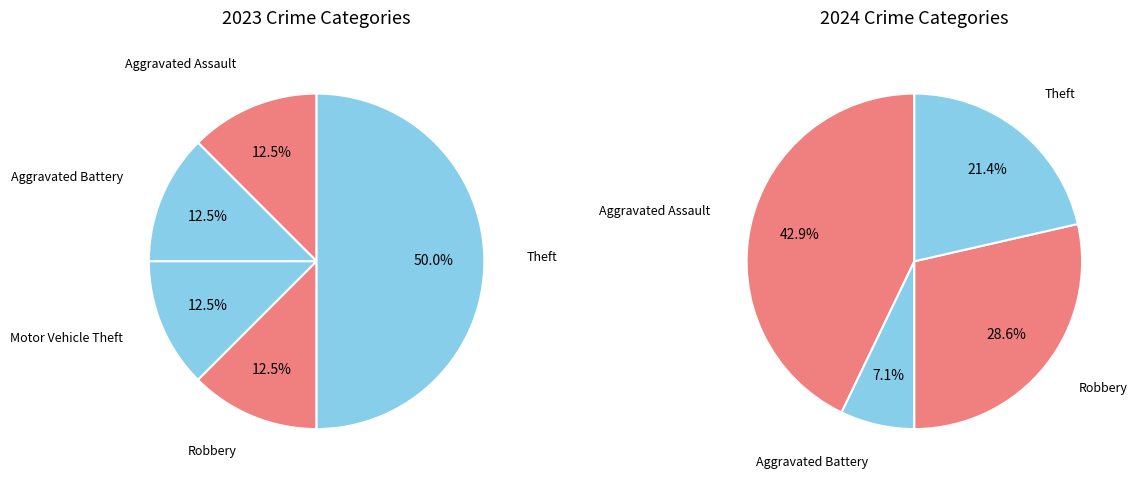

Between values_2023 and 4, which series saw the biggest shift?

values_2024